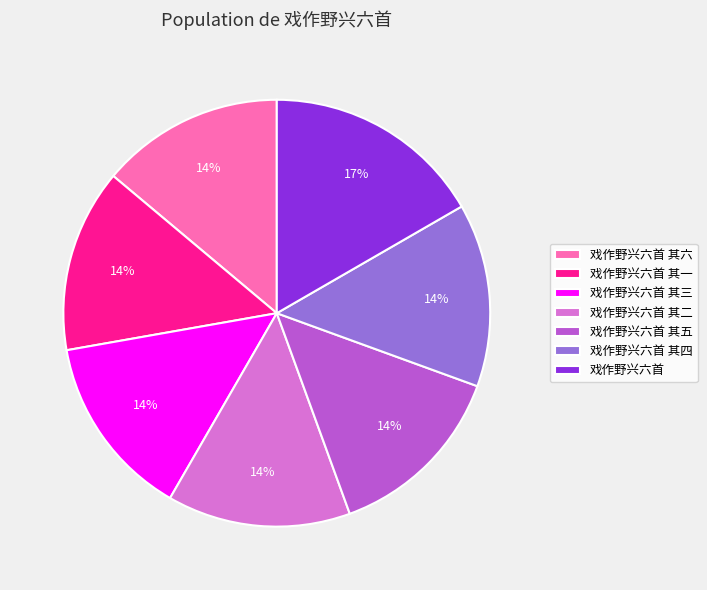

How many slices are in this pie chart?

7